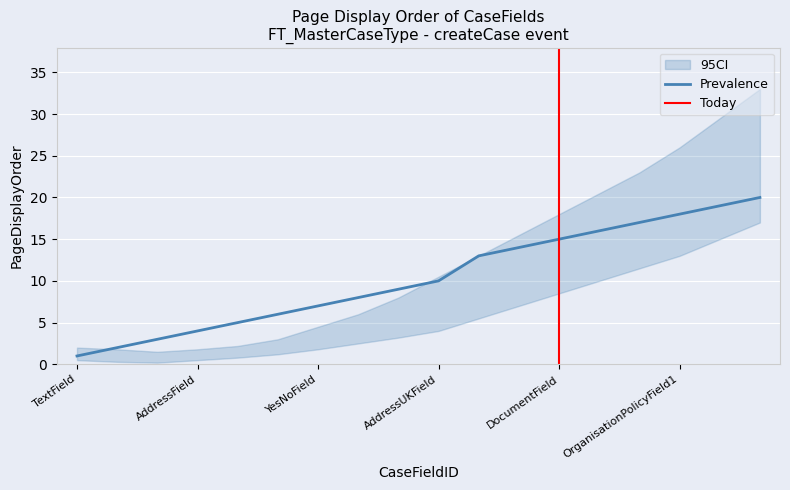

Reading left to right, transcribe all the data shown in this chart.

PageDisplayOrder: 1.0	2.0	3.0	4.0	5.0	6.0	7.0	8.0	9.0	10.0	13.0	14.0	15.0	16.0	17.0	18.0	19.0	20.0
CI_lower: 0.5	0.3	0.2	0.5	0.8	1.2	1.8	2.5	3.2	4.0	5.5	7.0	8.5	10.0	11.5	13.0	15.0	17.0
CI_upper: 2.0	1.8	1.5	1.8	2.2	3.0	4.5	6.0	8.0	10.5	13.0	15.5	18.0	20.5	23.0	26.0	29.5	33.0